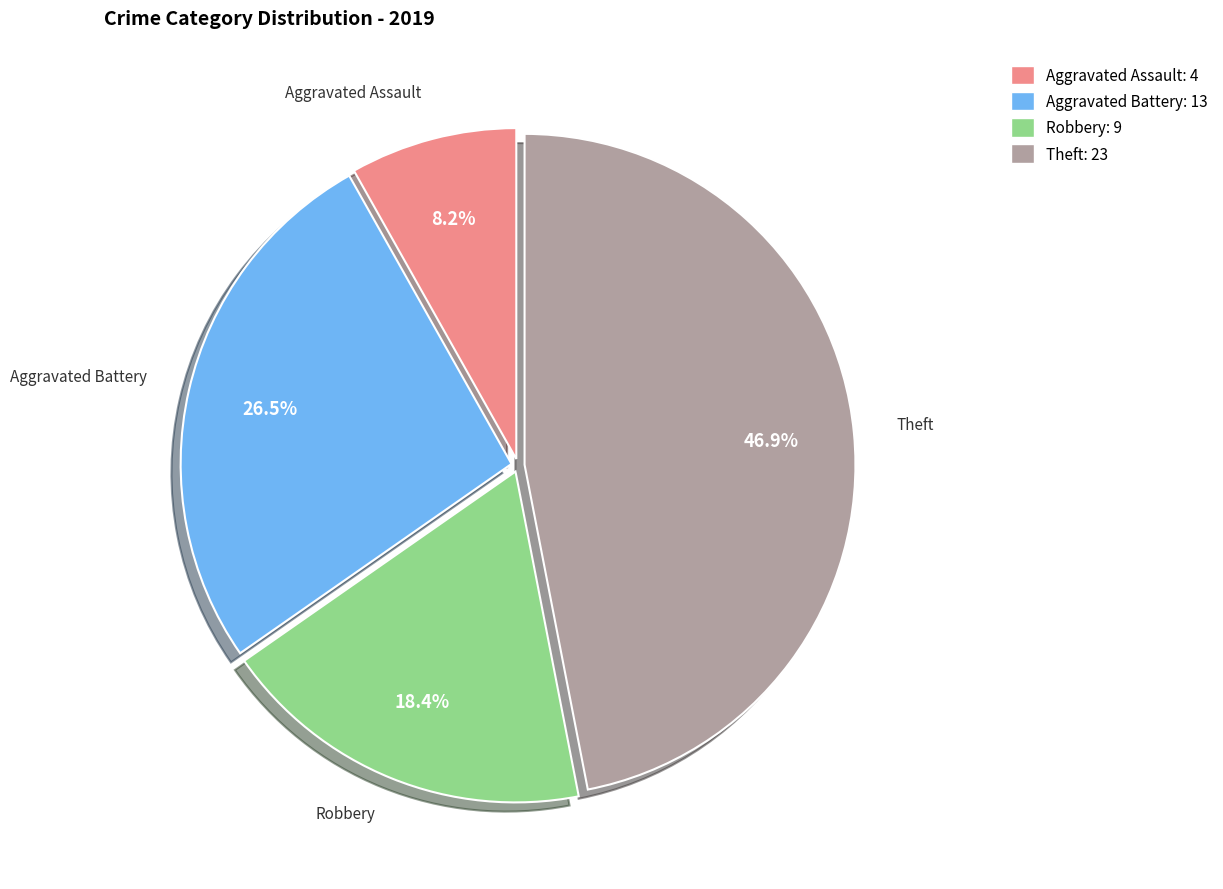

Does Robbery represent more than half of the total?

No